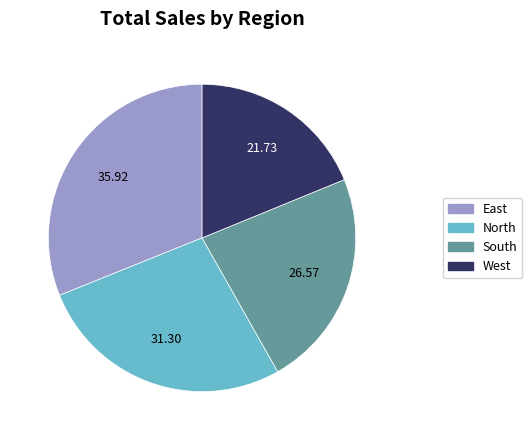

Does any single category account for the majority?

No